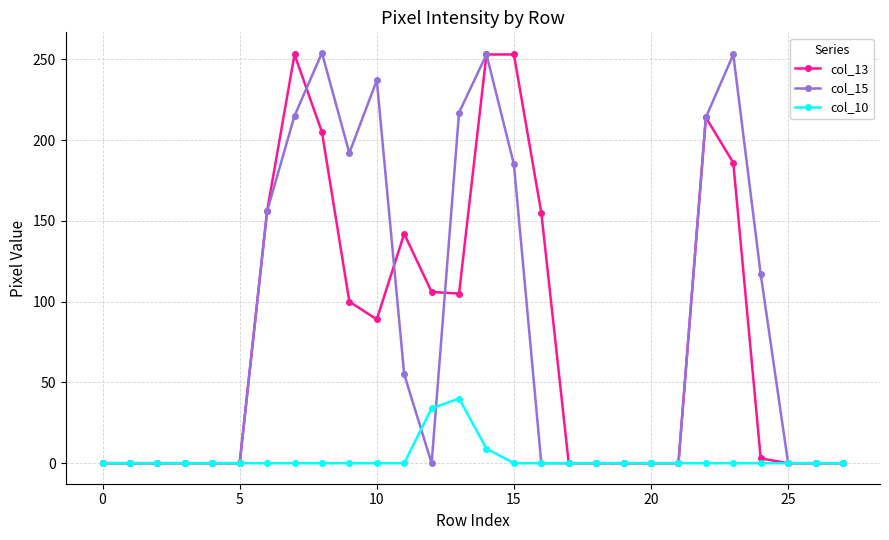

At how many categories does at least one series exceed 17?

14